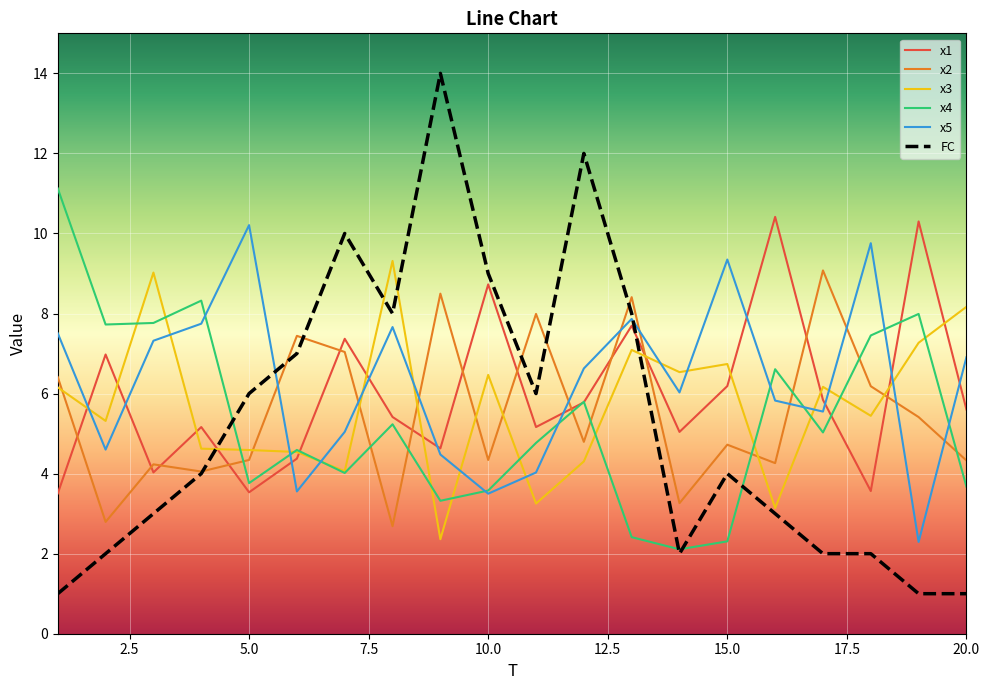

How many times do x2 and x5 cross each other?

10